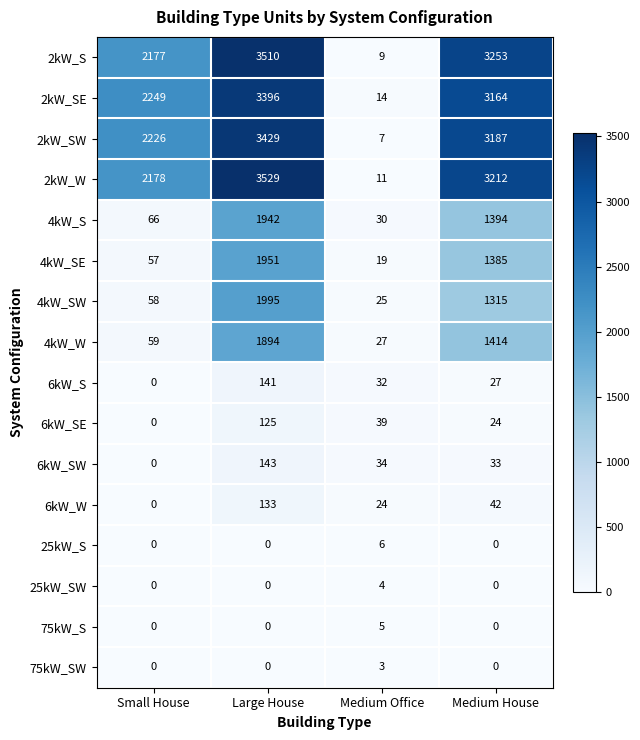

Count the 6kW_SE values in the range 24 to 125.

3